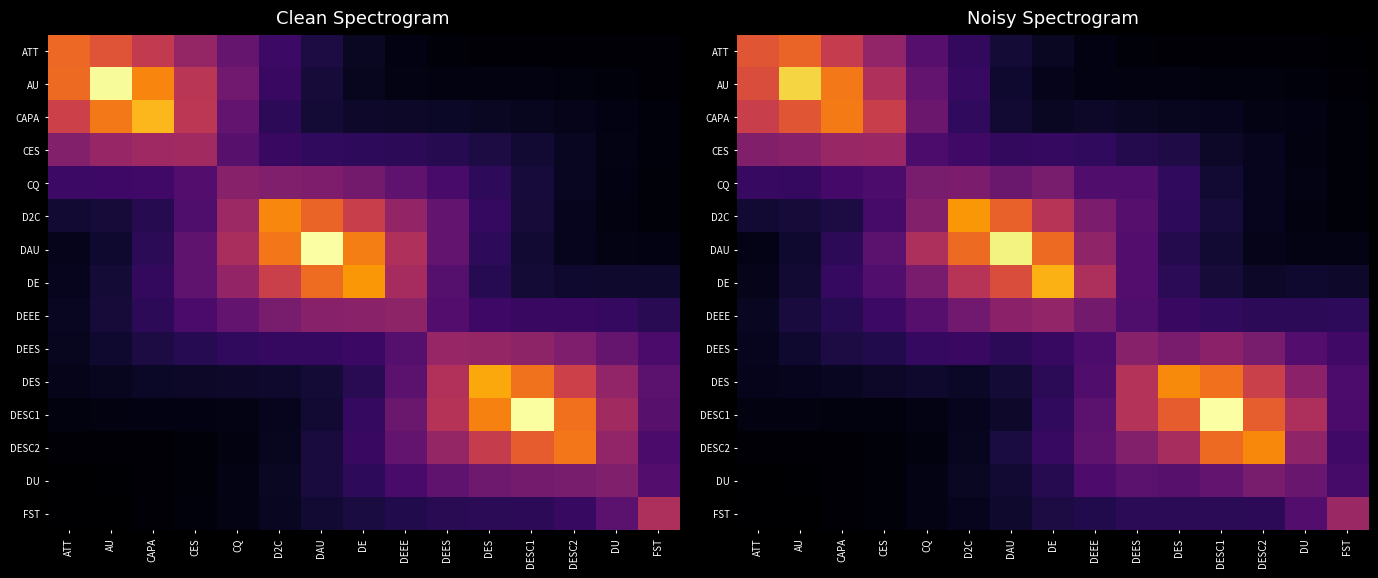

Rank the series by their maximum value, from highest to lowest.

DESC1, DAU, AU, DE, D2C, DES, DESC2, CAPA, ATT, CES, FST, DEEE, DEES, CQ, DU